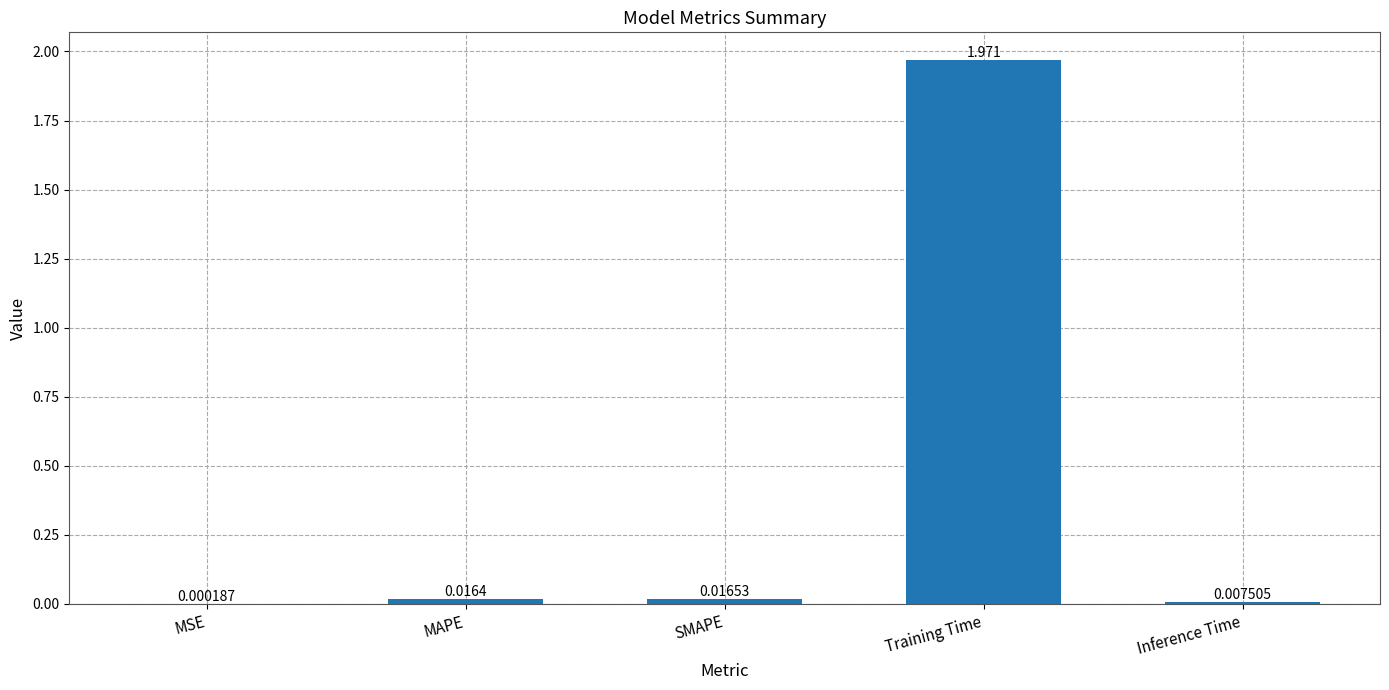

At which label is the value closest to 0?

MSE